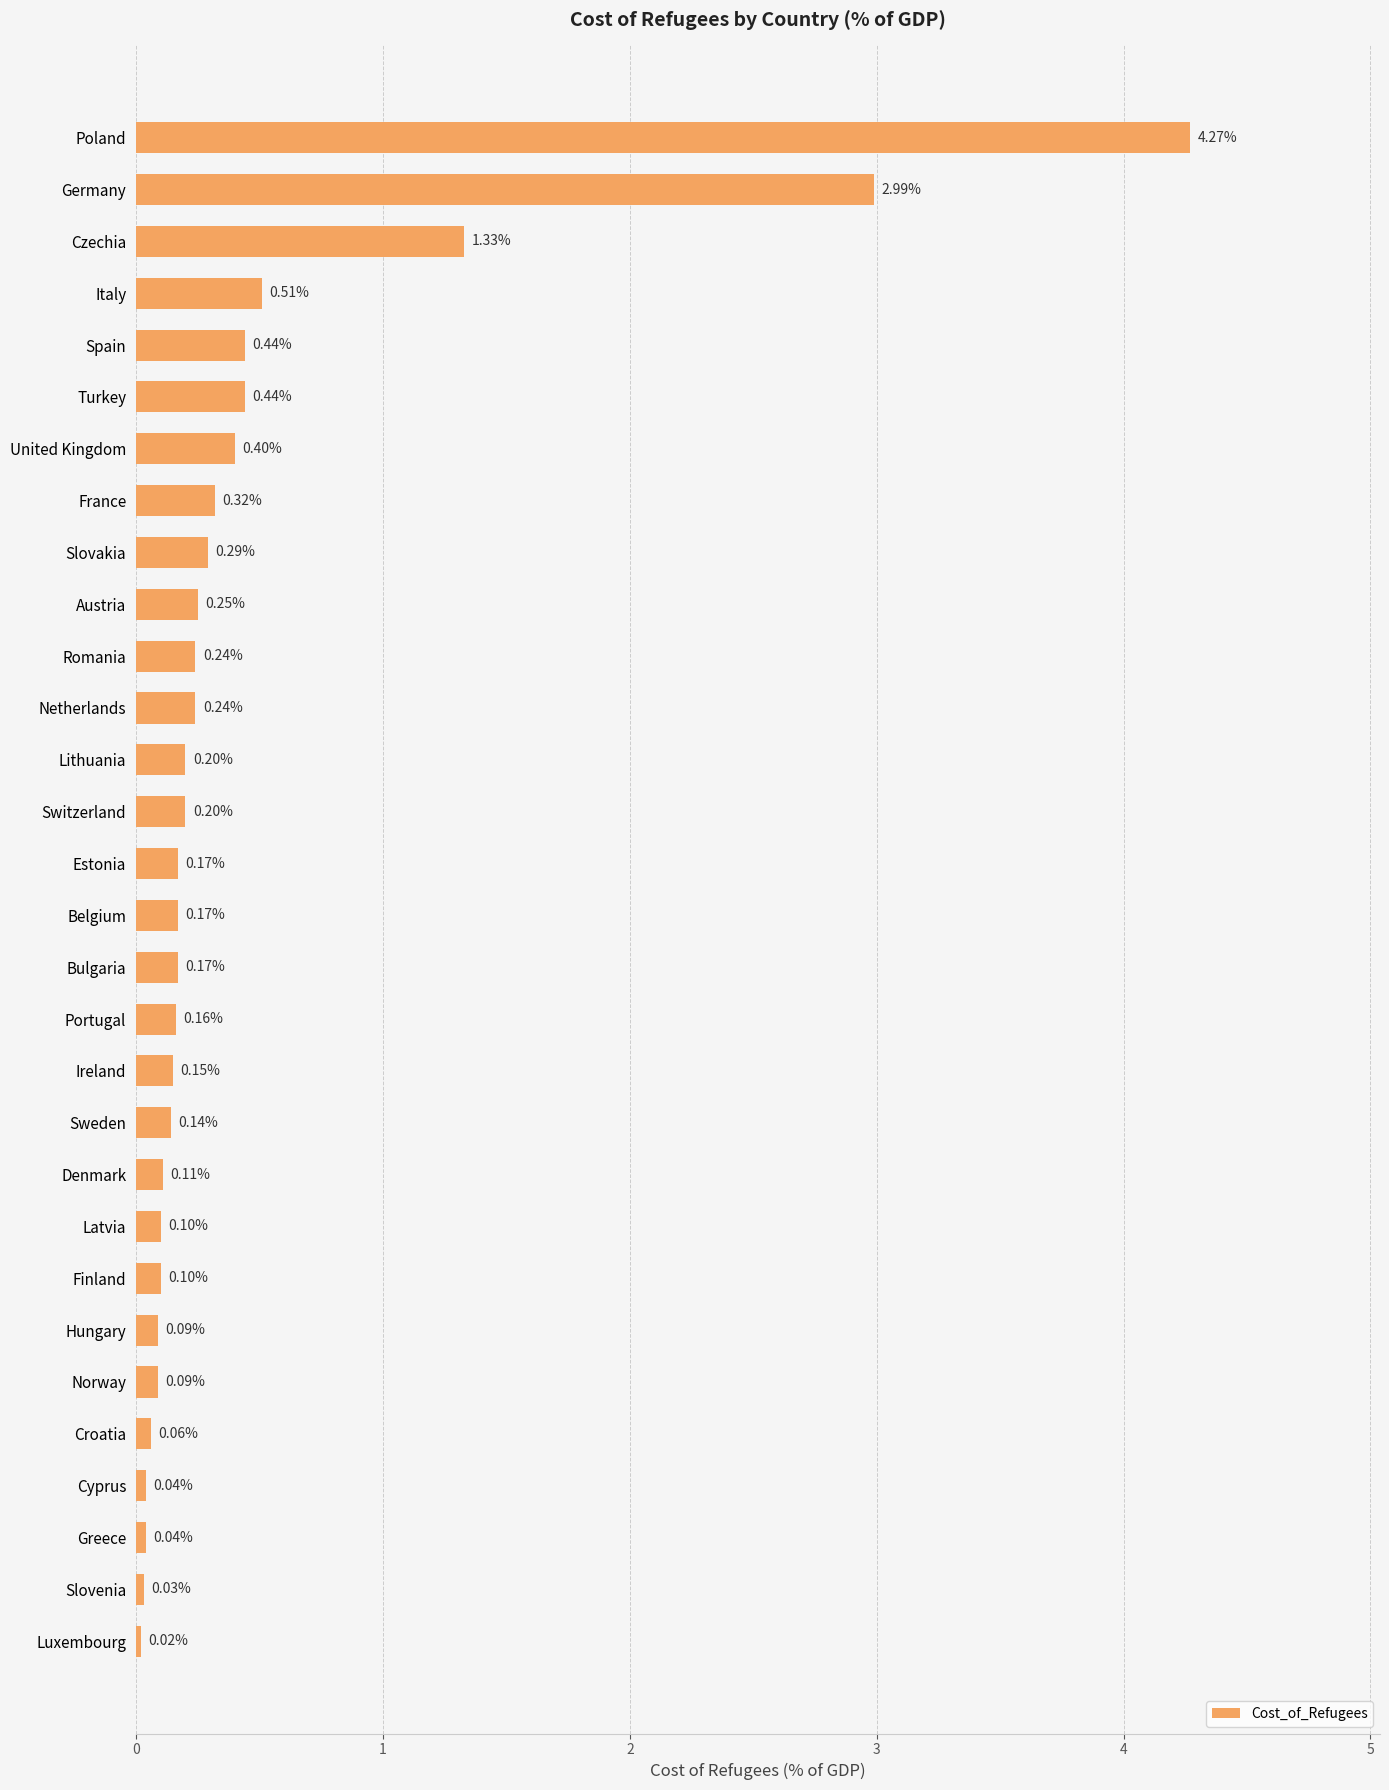

Which has a higher value, Poland or Latvia?

Poland